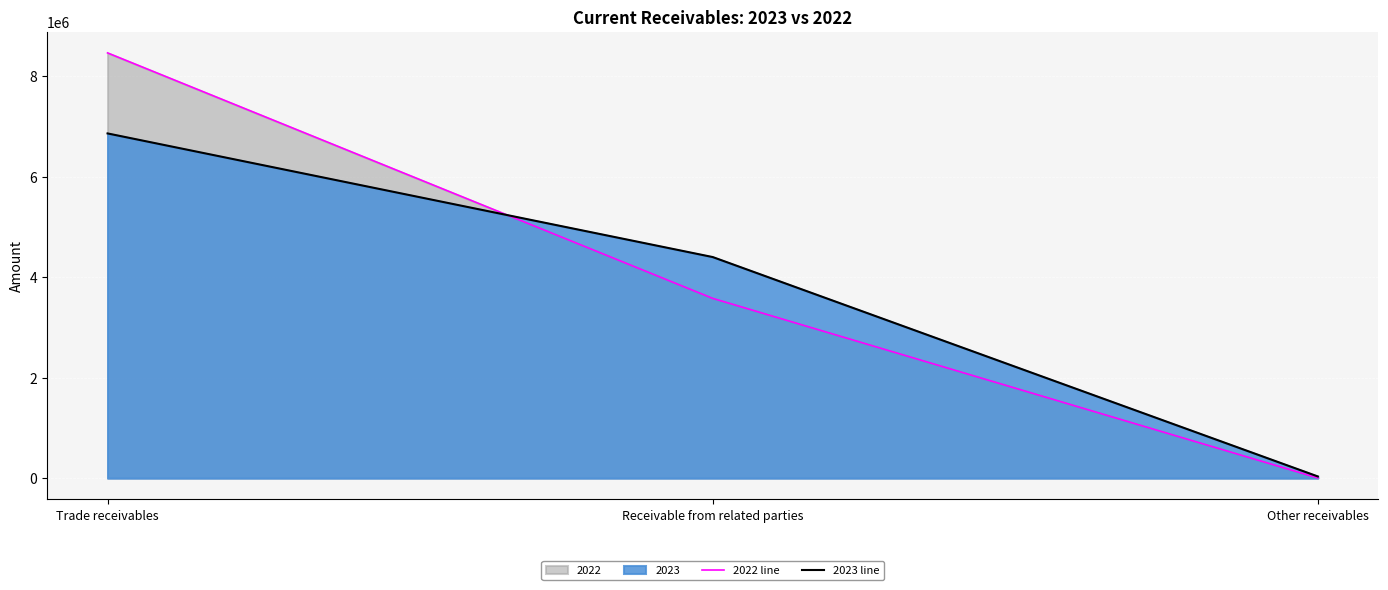

Which label corresponds to the largest value in the chart?

Trade receivables